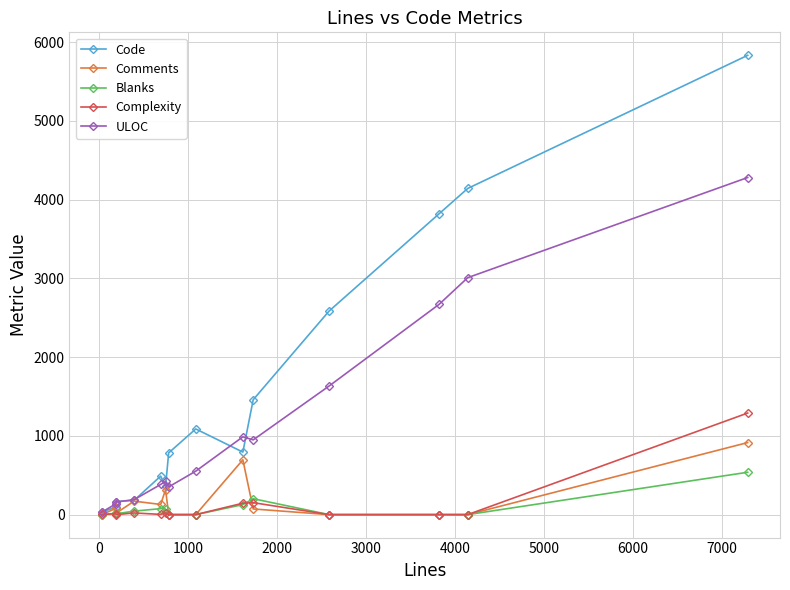

List the series in order of their peak value, lowest first.

Blanks, Comments, Complexity, ULOC, Code